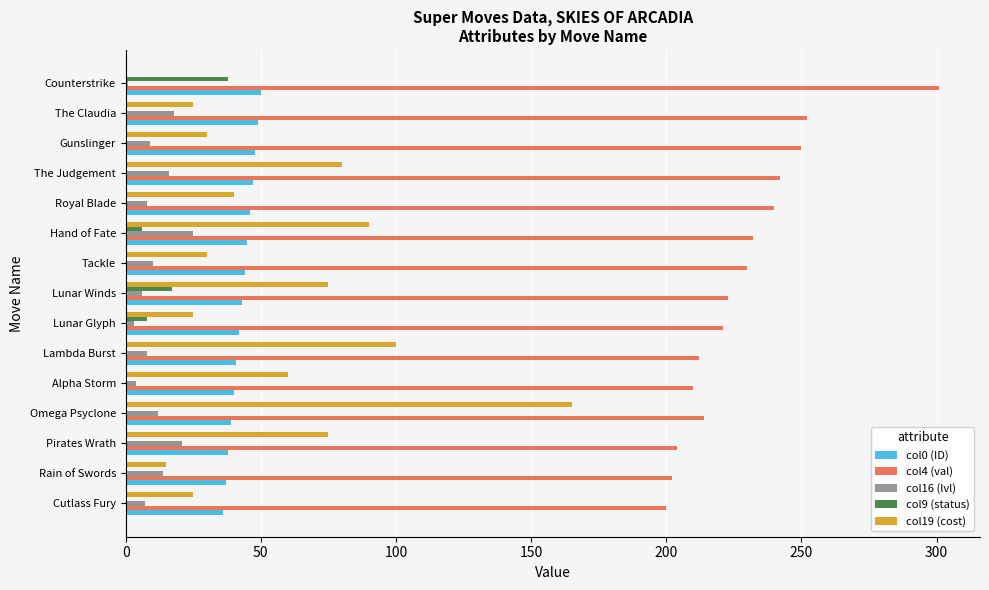

How many positive values does the col19 (cost) series have?

14